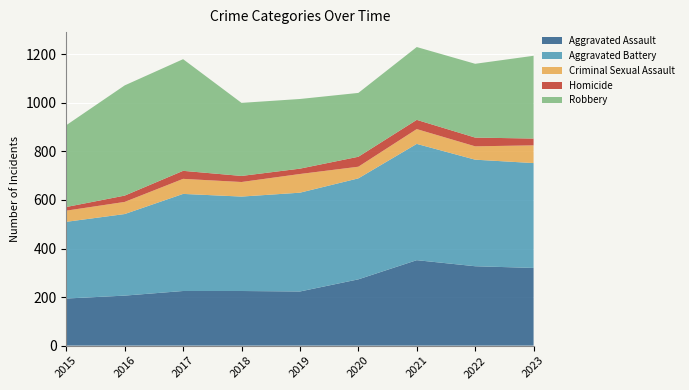

Reading left to right, what are all the values shown in this chart?

Aggravated Assault: 194	206	225	225	223	273	352	327	320
Aggravated Battery: 316	336	400	389	407	416	479	439	432
Criminal Sexual Assault: 46	50	62	60	77	48	61	55	73
Homicide: 15	26	33	25	22	41	38	36	28
Robbery: 337	454	460	301	287	263	300	304	341